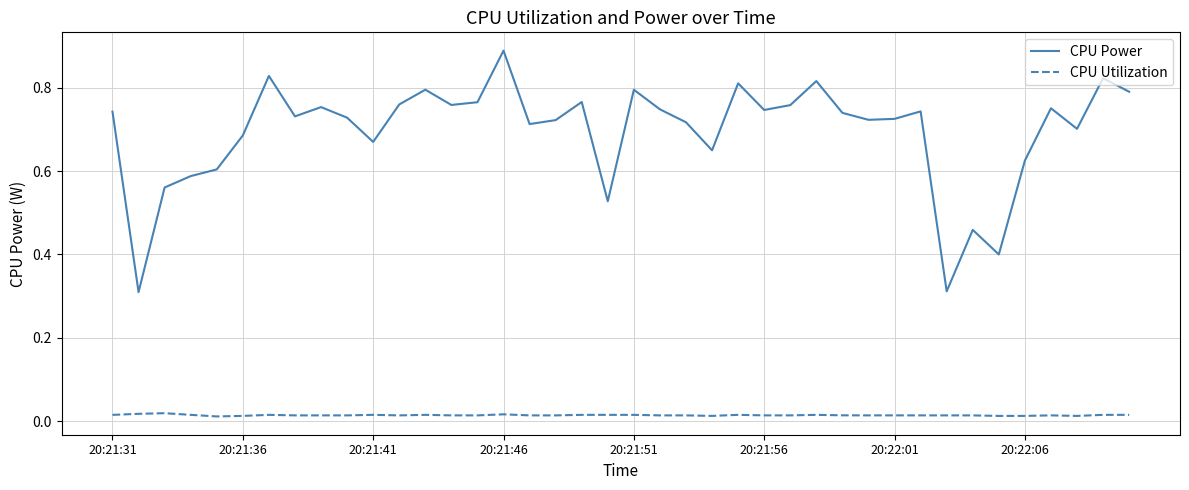

True or false: CPU Utilization has more than 1 interior local peaks.

True